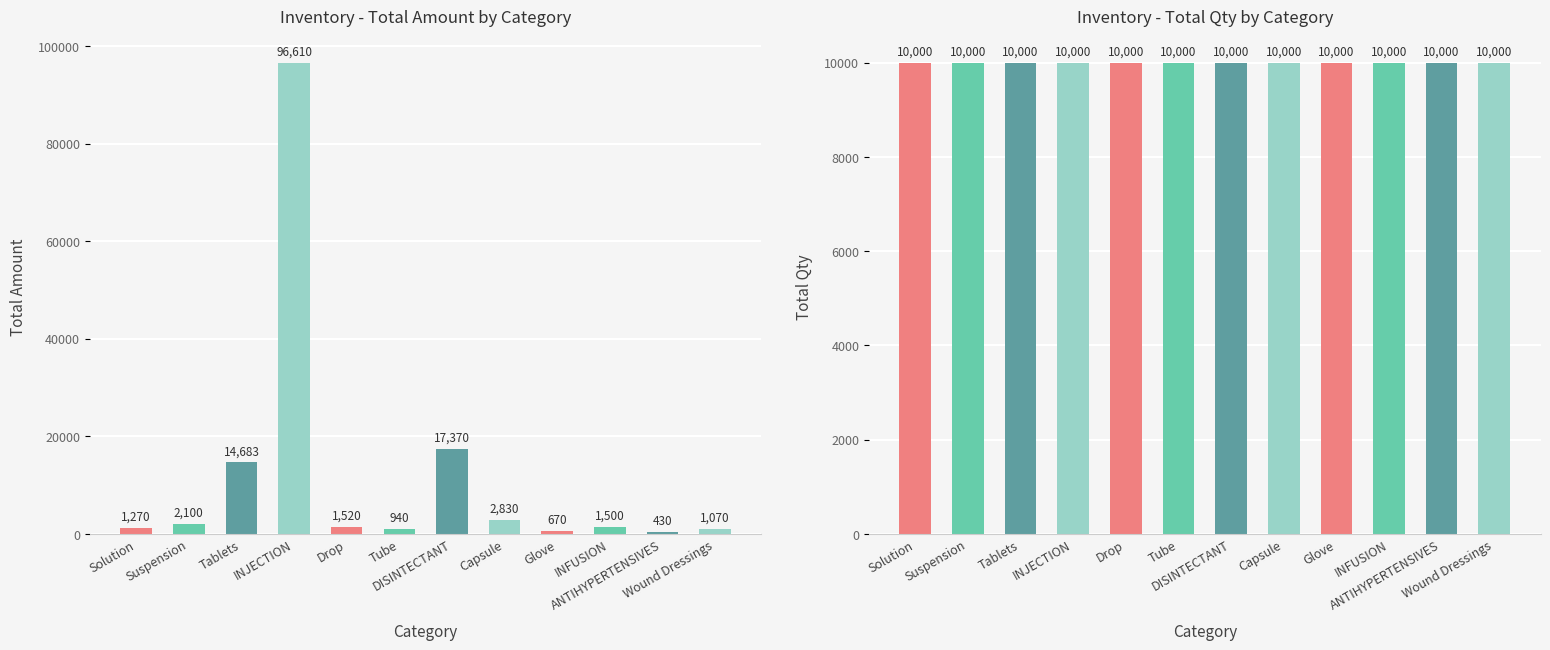

Which series changed the most between Tube and Wound Dressings?

amount